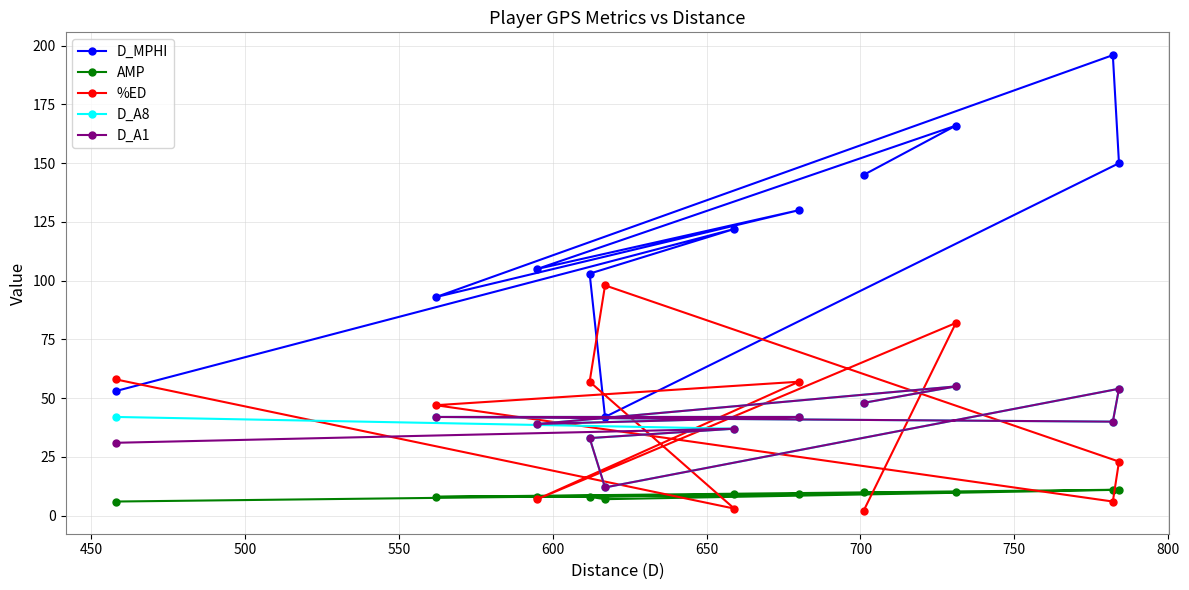

What is the minimum value for D_MPHI?

42